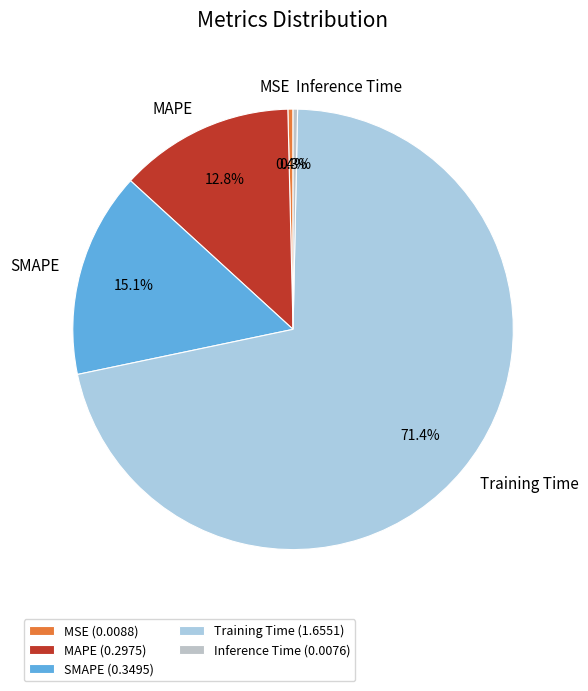

Which slice is the largest?

Training Time